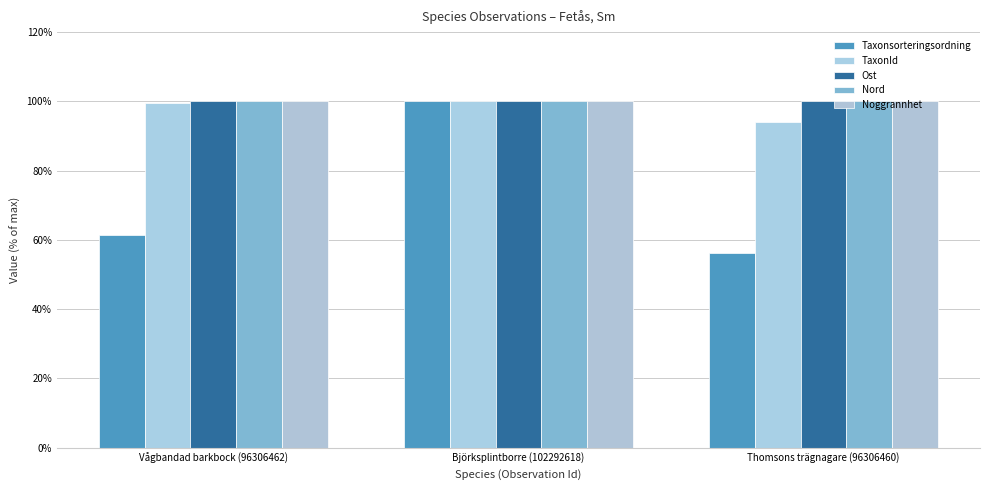

At how many categories does at least one series exceed 89?

3